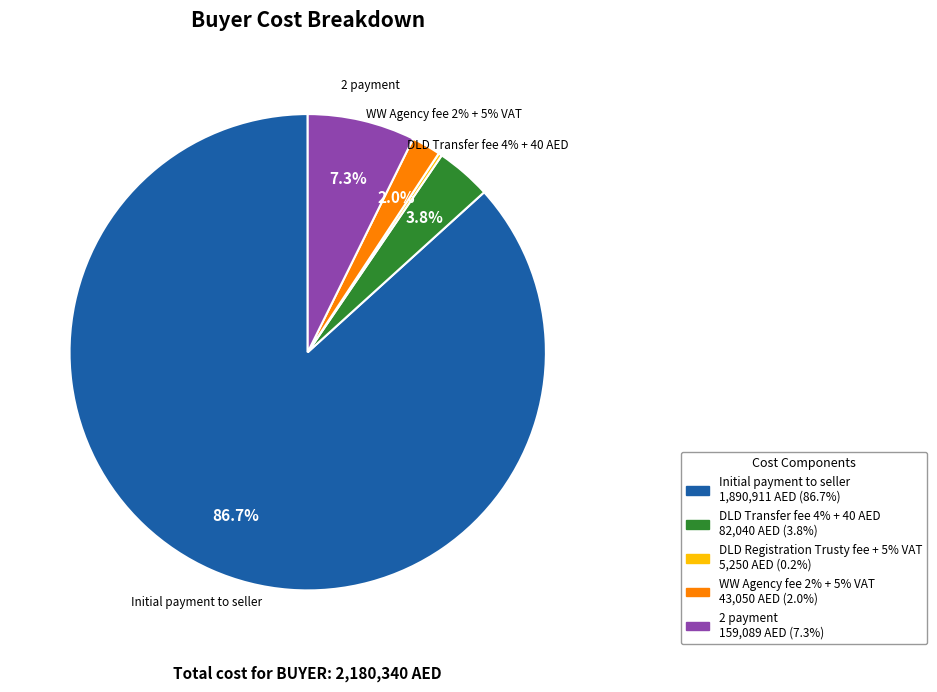

Is there a majority slice in this chart?

Yes